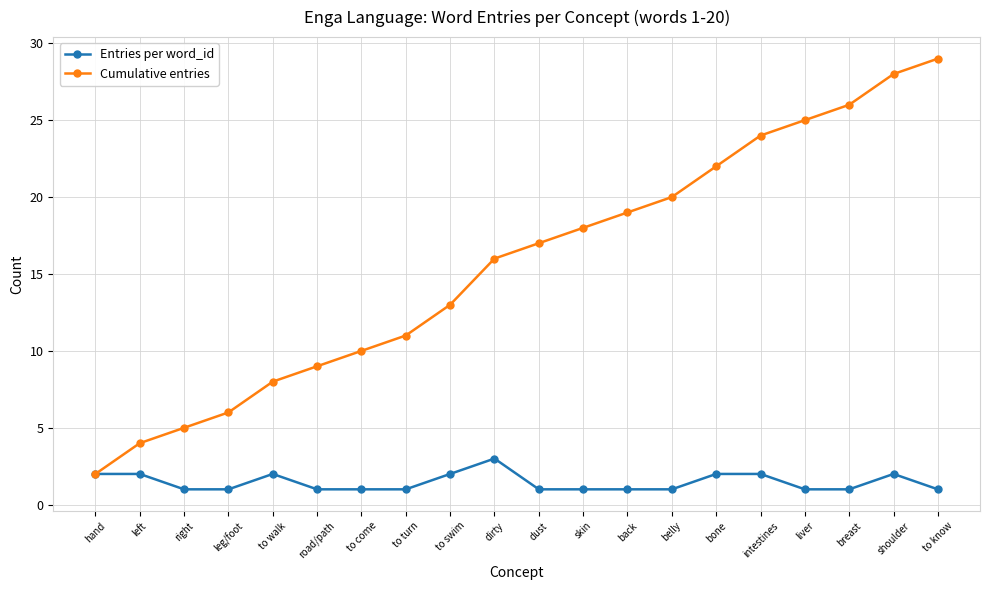

What is the value of the Cumulative entries point at the 15th from the left?

22